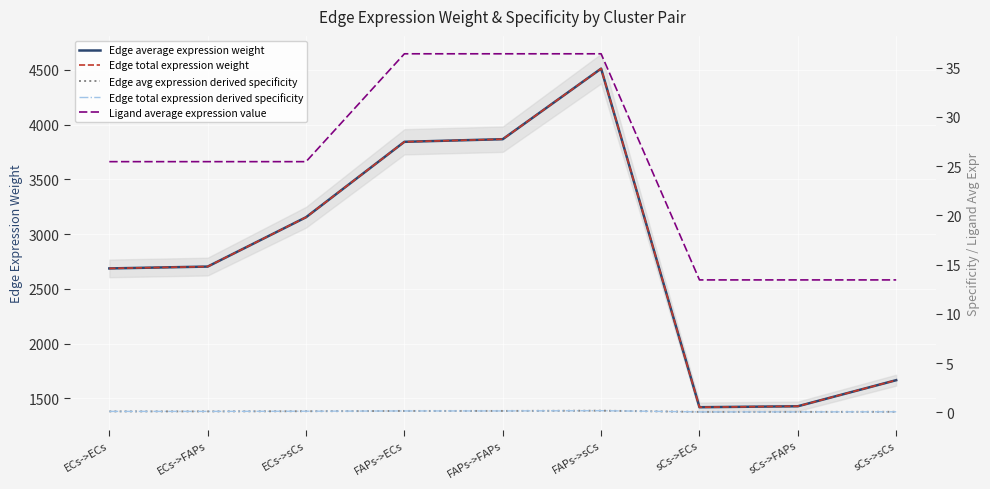

Is the value of Ligand average expression value at FAPs->FAPs greater than the value of Edge average expression weight at ECs->ECs?

No